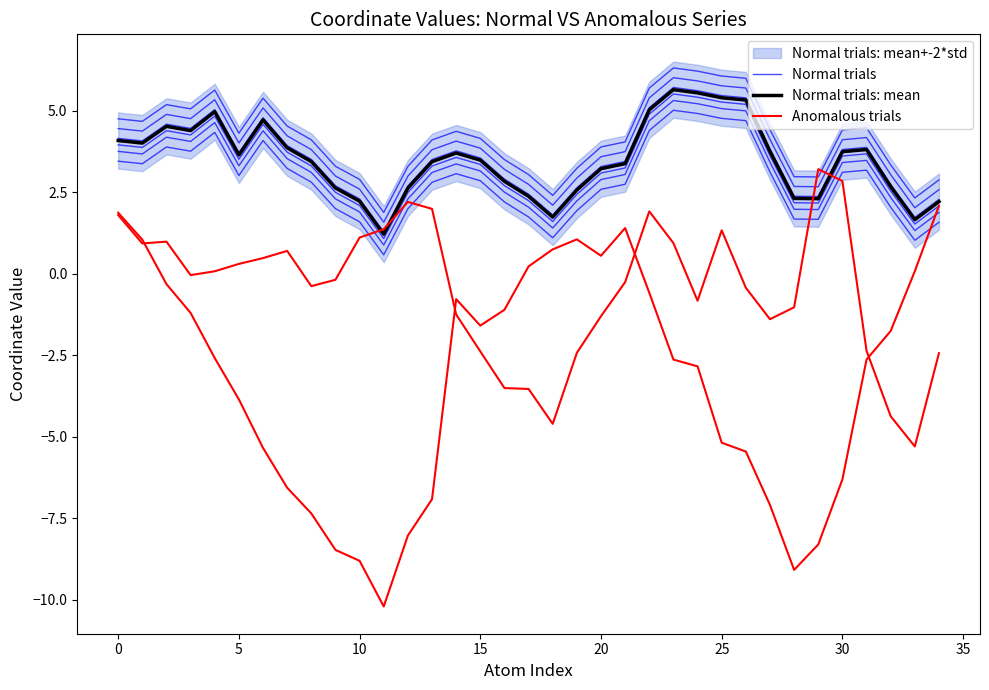

Is this an area chart (filled region under the line)?

No